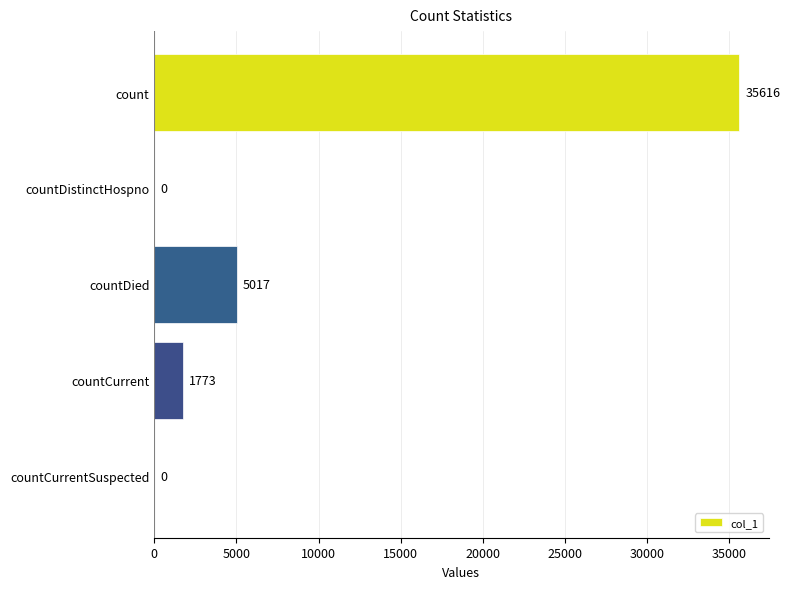

What is the sum of all values?

42406